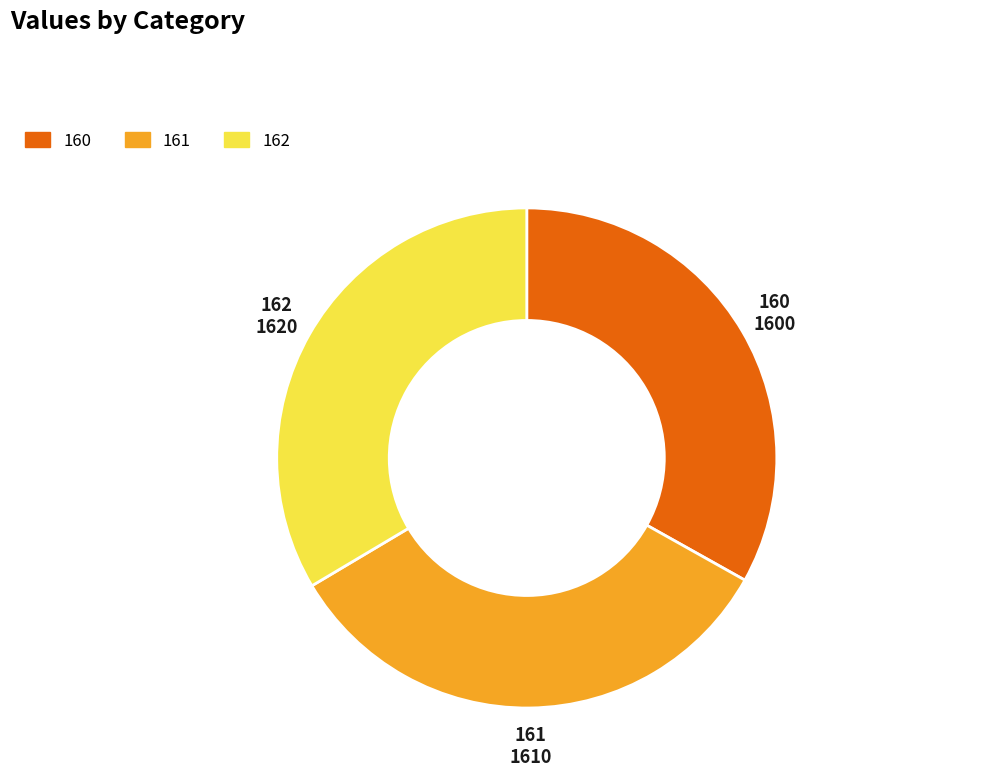

Does 162 represent more than half of the total?

No